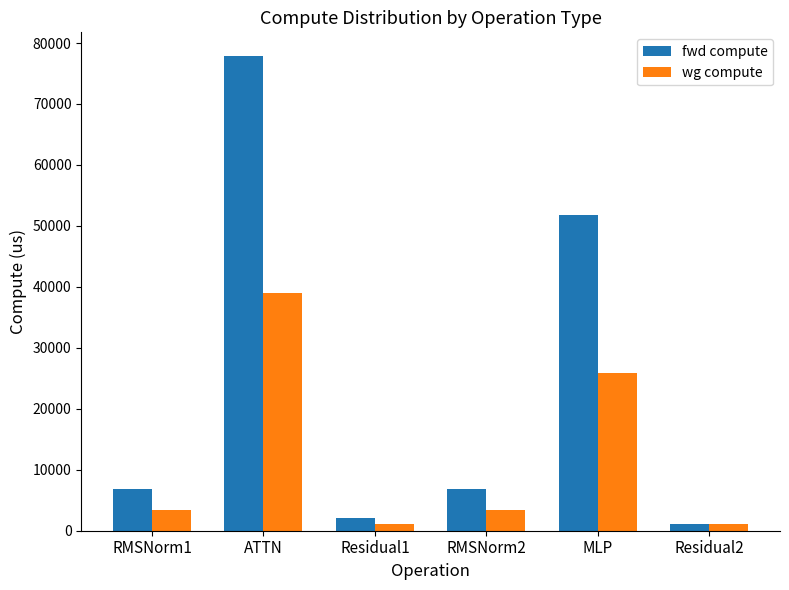

What is the value of the wg compute bar at the 6th from the left?

1053.8